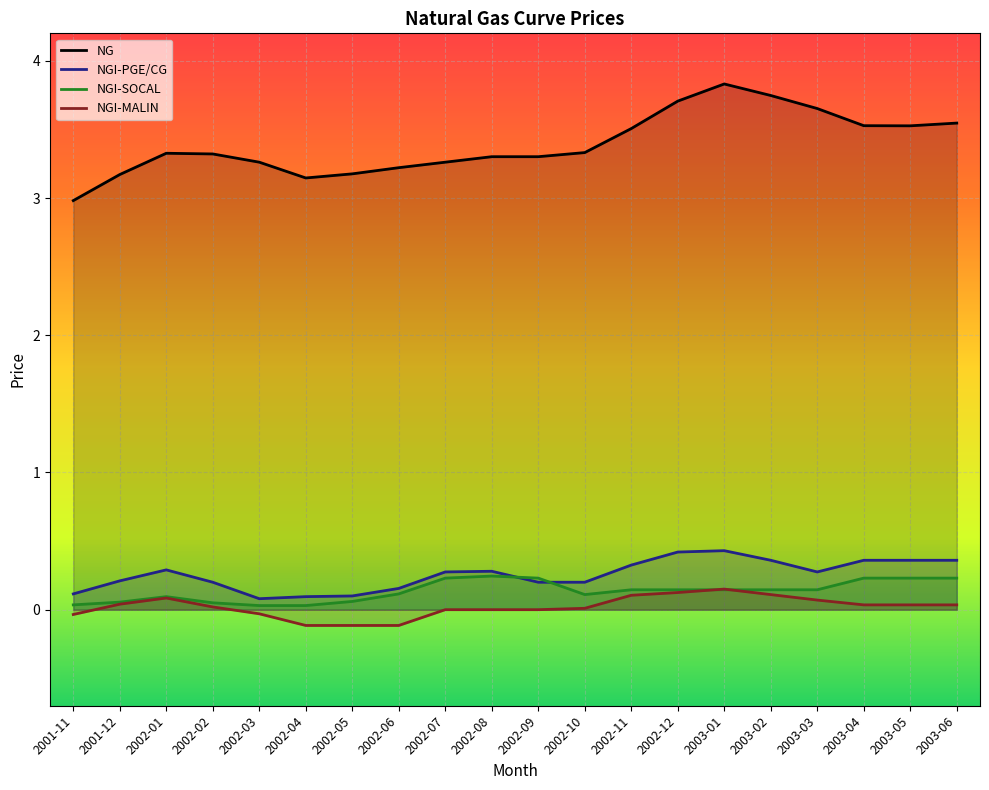

Reading left to right, what are all the values shown in this chart?

NG: 3.0	3.2	3.3	3.3	3.3	3.1	3.2	3.2	3.3	3.3	3.3	3.3	3.5	3.7	3.8	3.7	3.7	3.5	3.5	3.5
NGI-PGE/CG: 0.1	0.2	0.3	0.2	0.1	0.1	0.1	0.2	0.3	0.3	0.2	0.2	0.3	0.4	0.4	0.4	0.3	0.4	0.4	0.4
NGI-SOCAL: 0.0	0.1	0.1	0.1	0.0	0.0	0.1	0.1	0.2	0.2	0.2	0.1	0.1	0.1	0.1	0.1	0.1	0.2	0.2	0.2
NGI-MALIN: -0.0	0.0	0.1	0.0	-0.0	-0.1	-0.1	-0.1	0.0	0.0	0.0	0.0	0.1	0.1	0.1	0.1	0.1	0.0	0.0	0.0